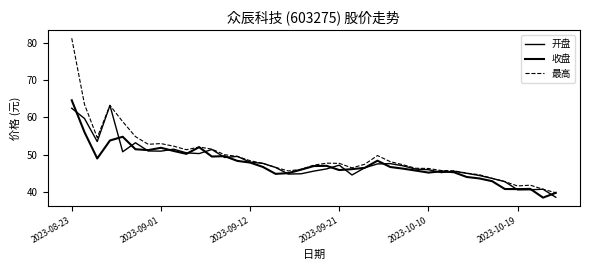

What is the maximum value shown in the chart?

81.2